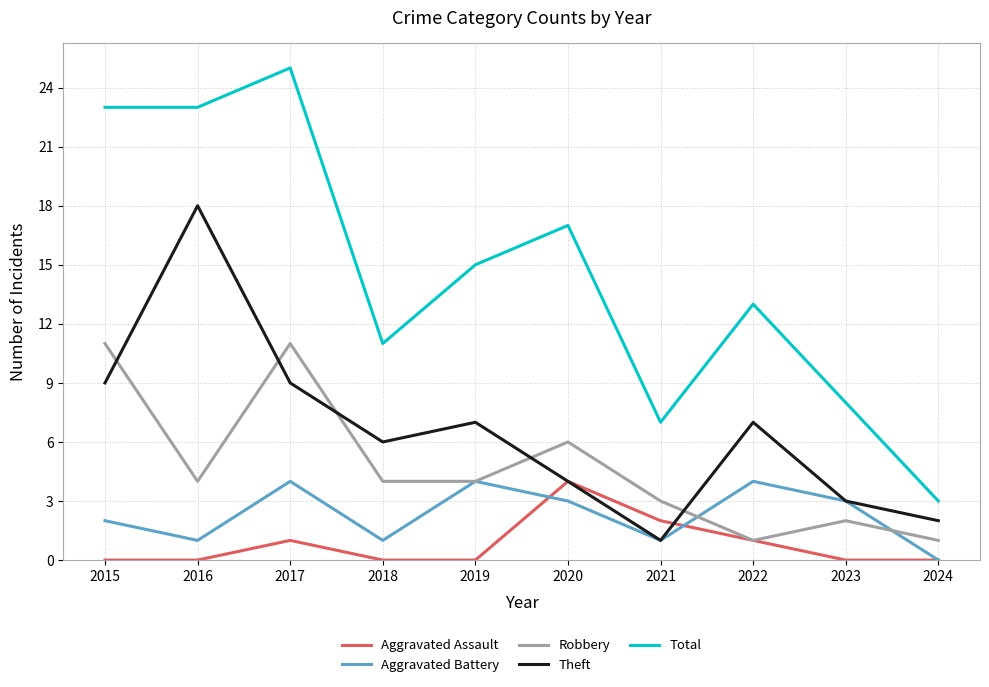

The value of Total at 2022 is 13. True or false?

True